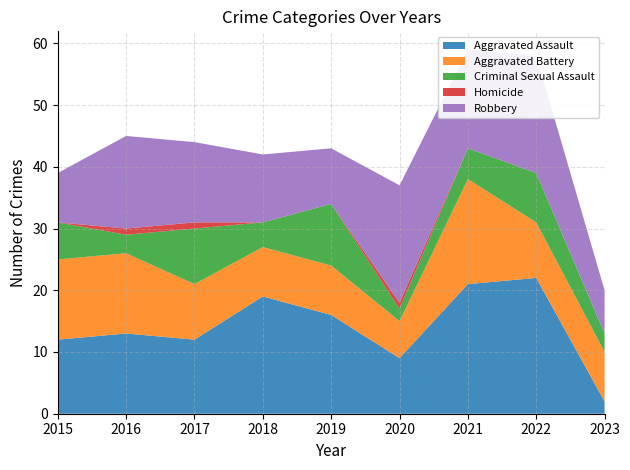

Reading right to left, transcribe all the data shown in this chart.

Aggravated Assault: 2023=2	2022=22	2021=21	2020=9	2019=16	2018=19	2017=12	2016=13	2015=12
Aggravated Battery: 2023=8	2022=9	2021=17	2020=6	2019=8	2018=8	2017=9	2016=13	2015=13
Criminal Sexual Assault: 2023=3	2022=8	2021=5	2020=2	2019=10	2018=4	2017=9	2016=3	2015=6
Homicide: 2023=0	2022=0	2021=0	2020=1	2019=0	2018=0	2017=1	2016=1	2015=0
Robbery: 2023=7	2022=19	2021=16	2020=19	2019=9	2018=11	2017=13	2016=15	2015=8